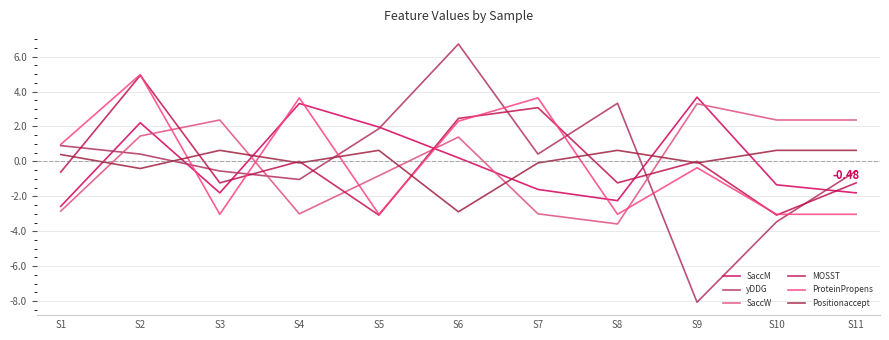

The value of yDDG at S10 is -4.8. True or false?

False